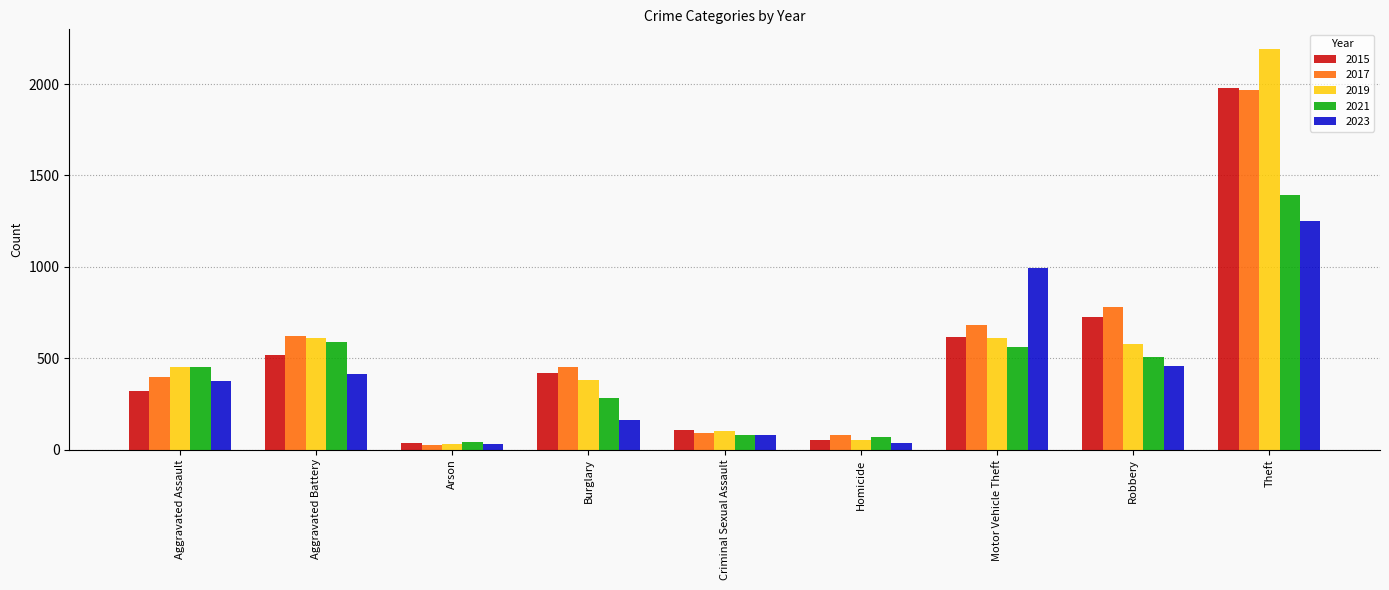

Between Burglary and Motor Vehicle Theft, which series saw the biggest shift?

2023